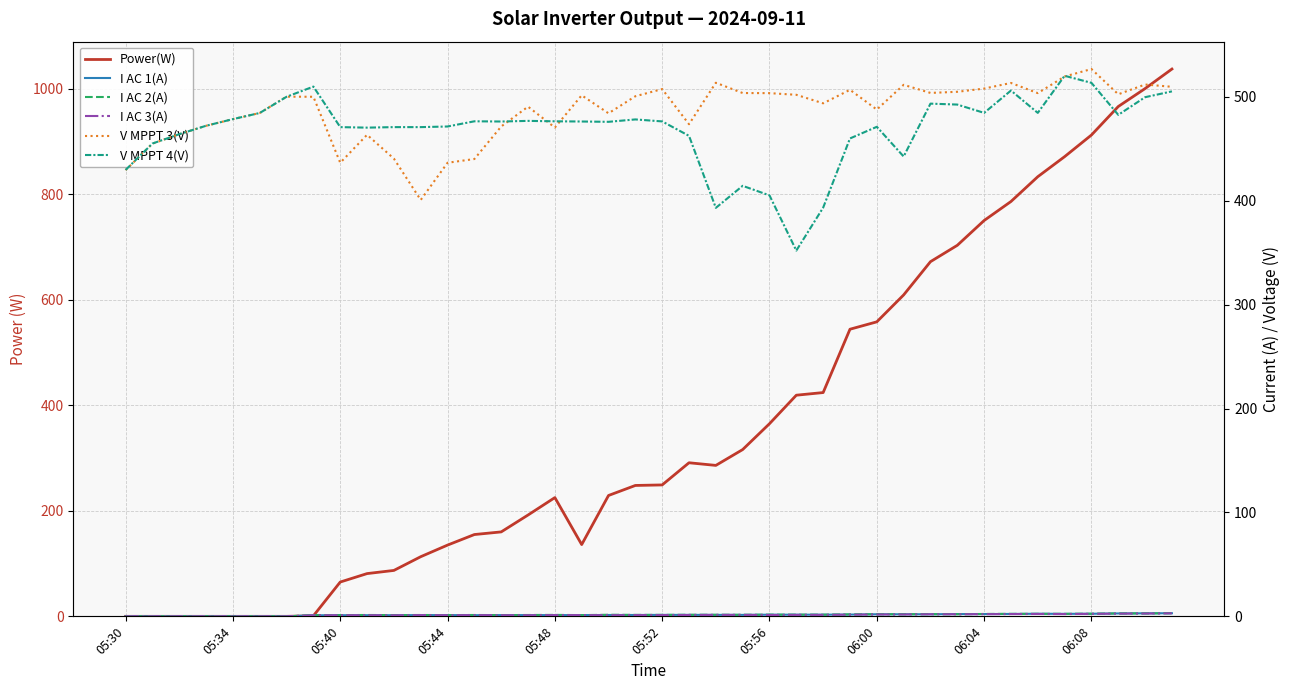

The value of I AC 1(A) at 11 is 1.9. True or false?

False